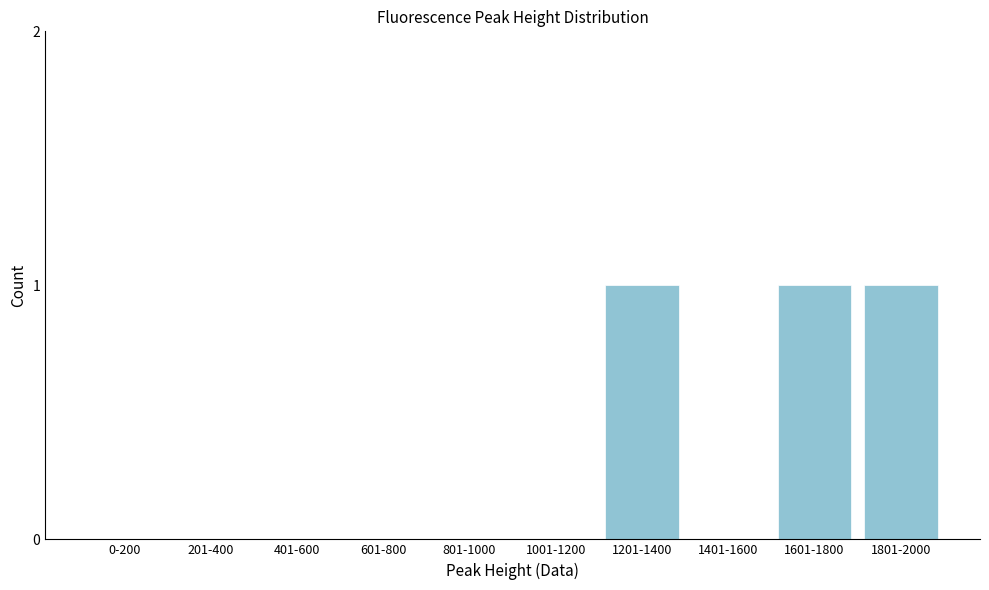

Reading right to left, extract all data points from this chart.

1801-2000=1	1601-1800=1	1401-1600=0	1201-1400=1	1001-1200=0	801-1000=0	601-800=0	401-600=0	201-400=0	0-200=0